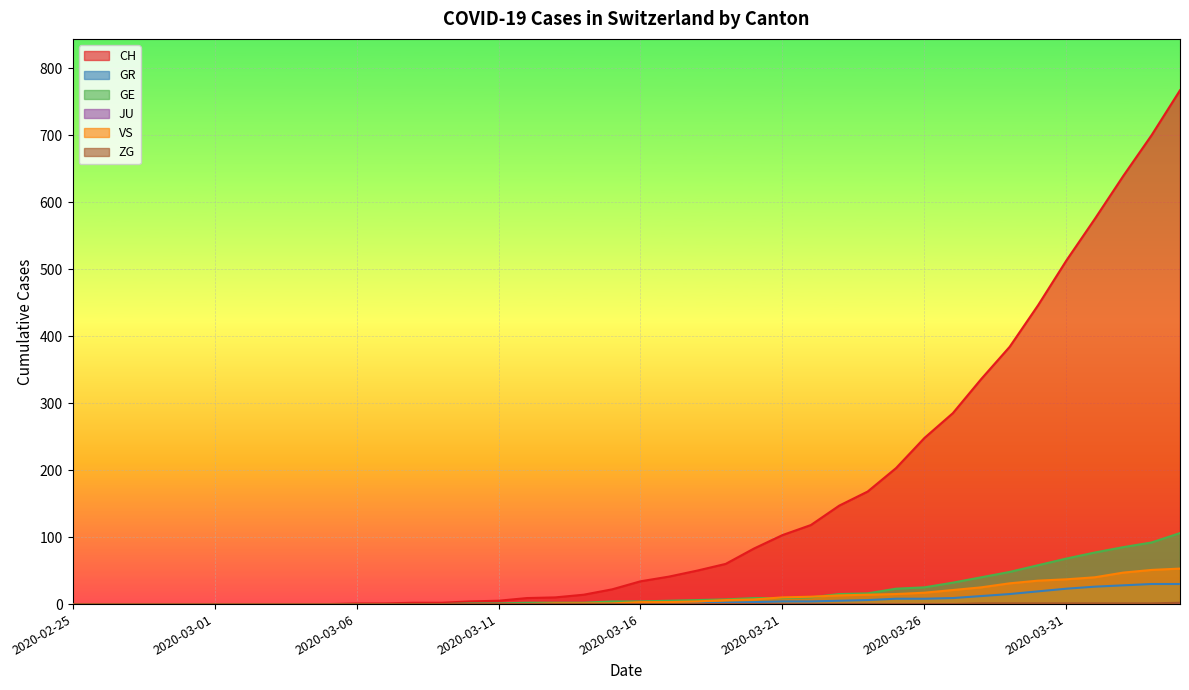

Which has a higher value, 2020-03-24 or 2020-02-29?

2020-03-24